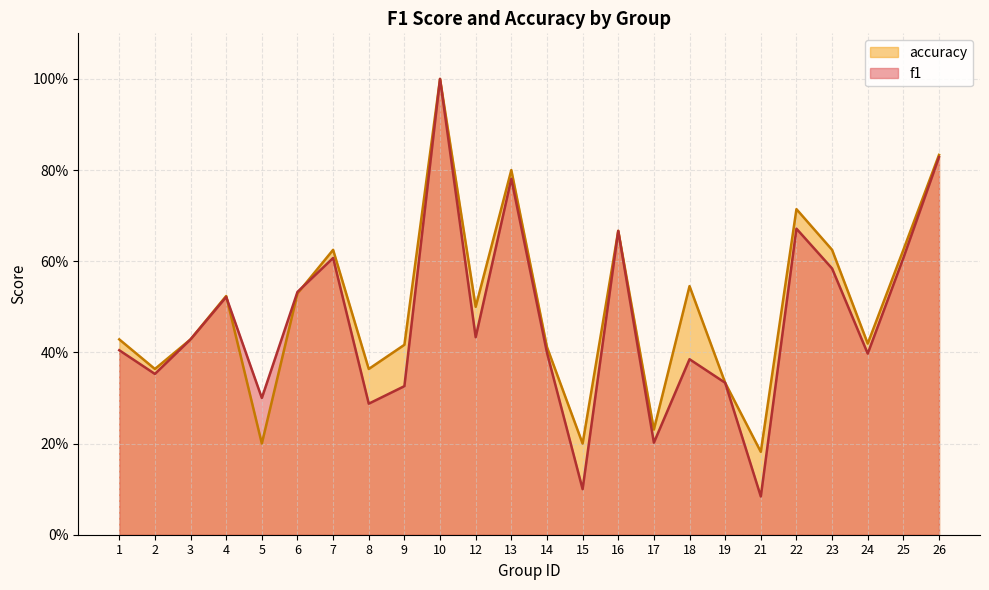

Does the chart have visible grid lines?

Yes